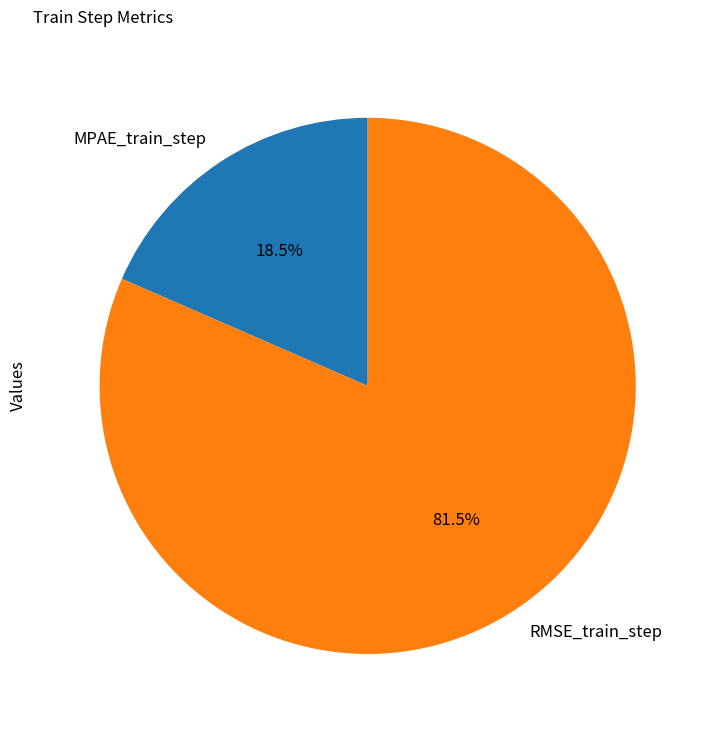

Which has a higher value, MPAE_train_step or RMSE_train_step?

RMSE_train_step